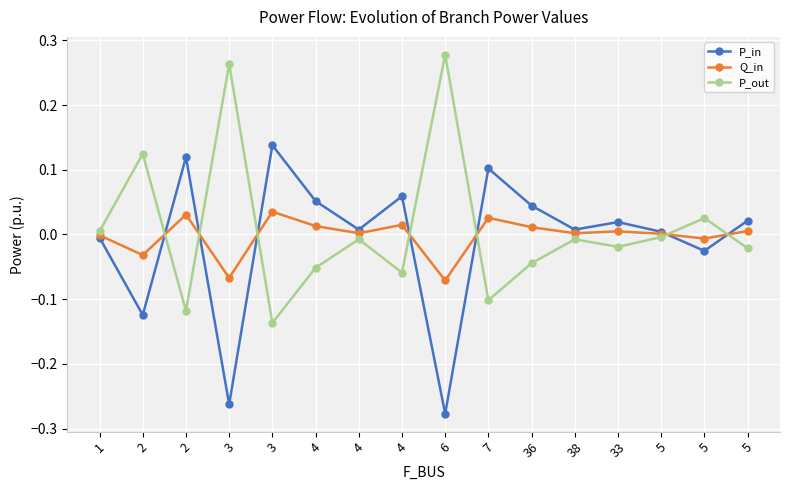

Is this an area chart (filled region under the line)?

No